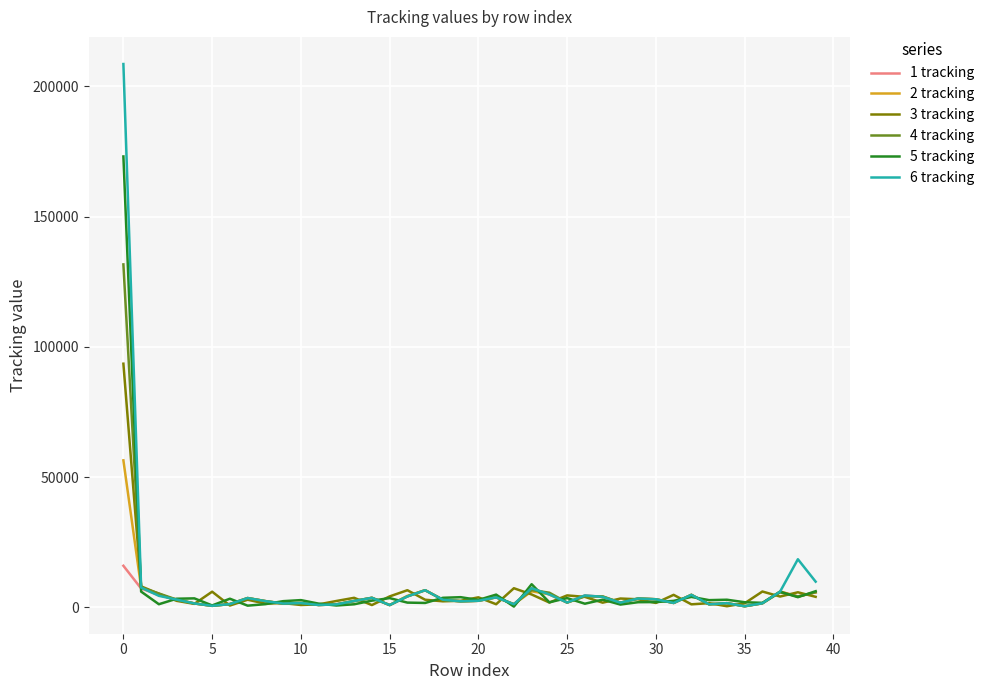

What is the maximum value for 6 tracking?

208603